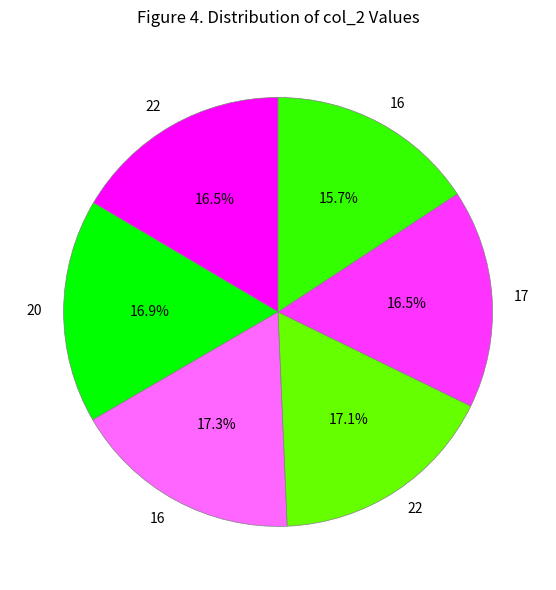

Does any single category account for the majority?

No